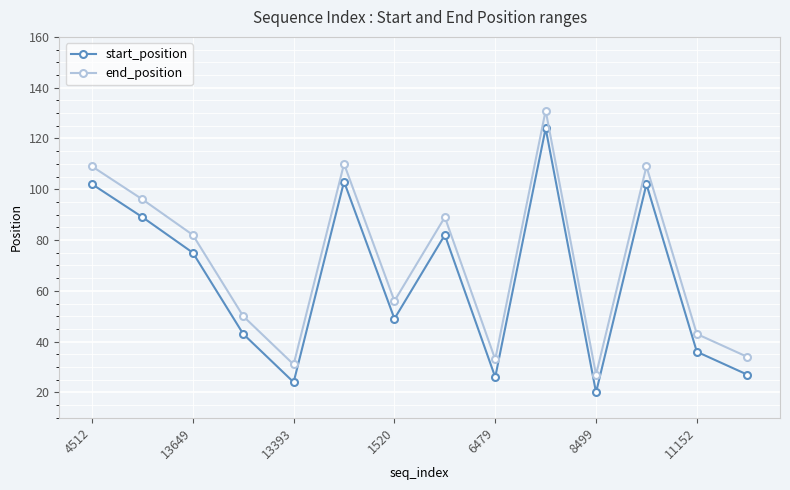

True or false: end_position and start_position intersect in this chart.

False